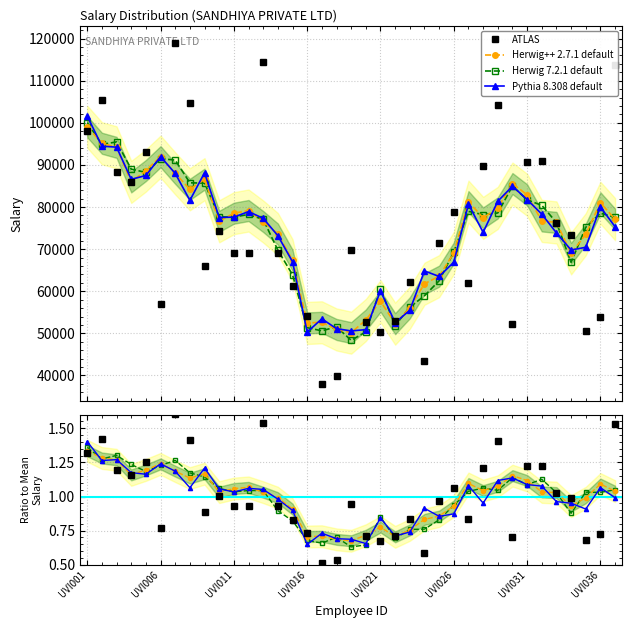

What is the label of the 14th point from the right?

23